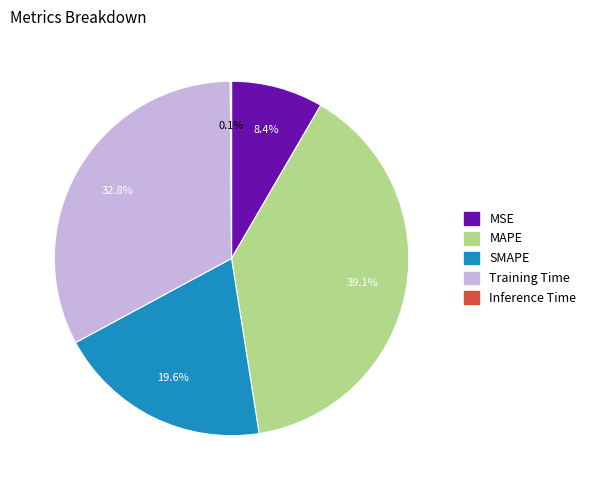

Between SMAPE and Training Time, which is larger?

Training Time